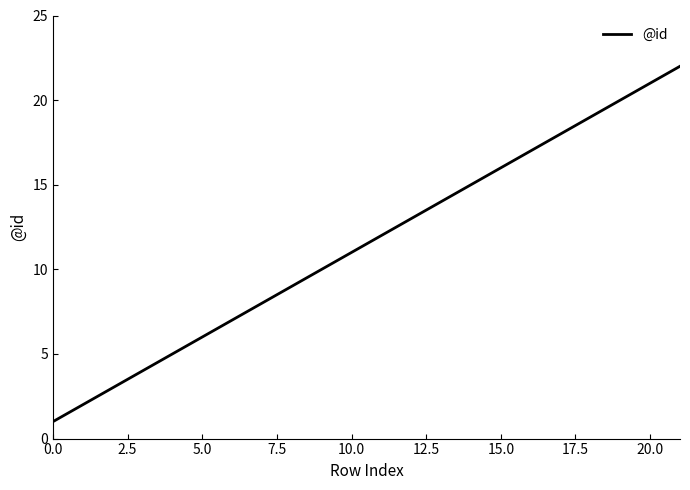

How many lines are shown in the chart?

1